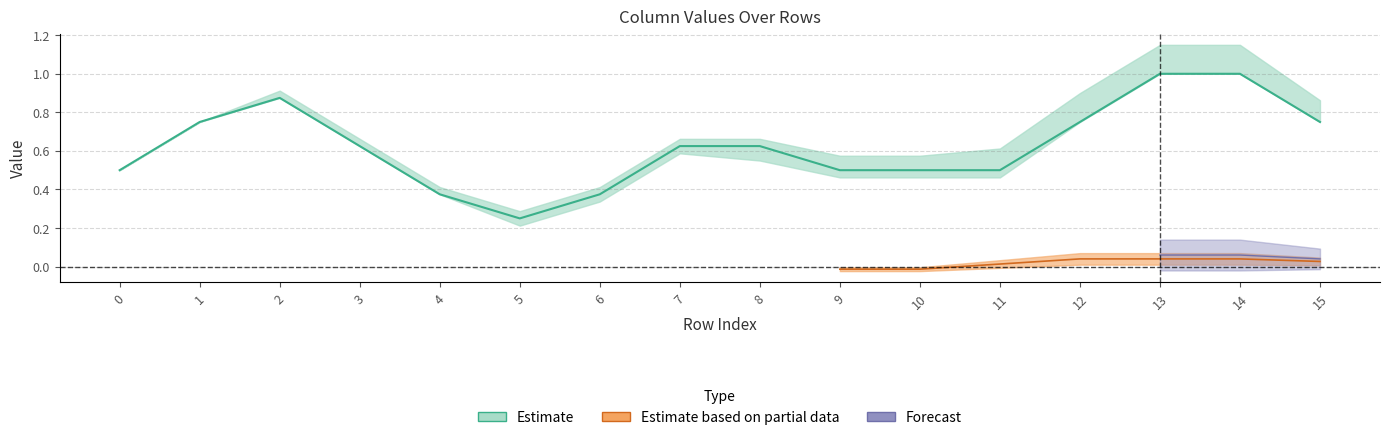

What is the greatest value displayed?

1